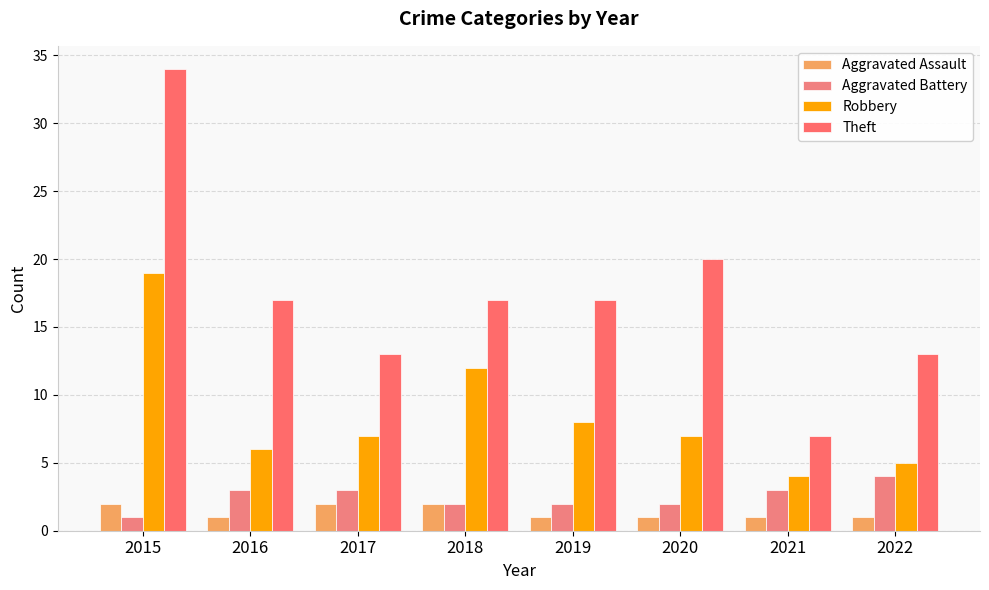

What is the total value across all series at 2015?

56